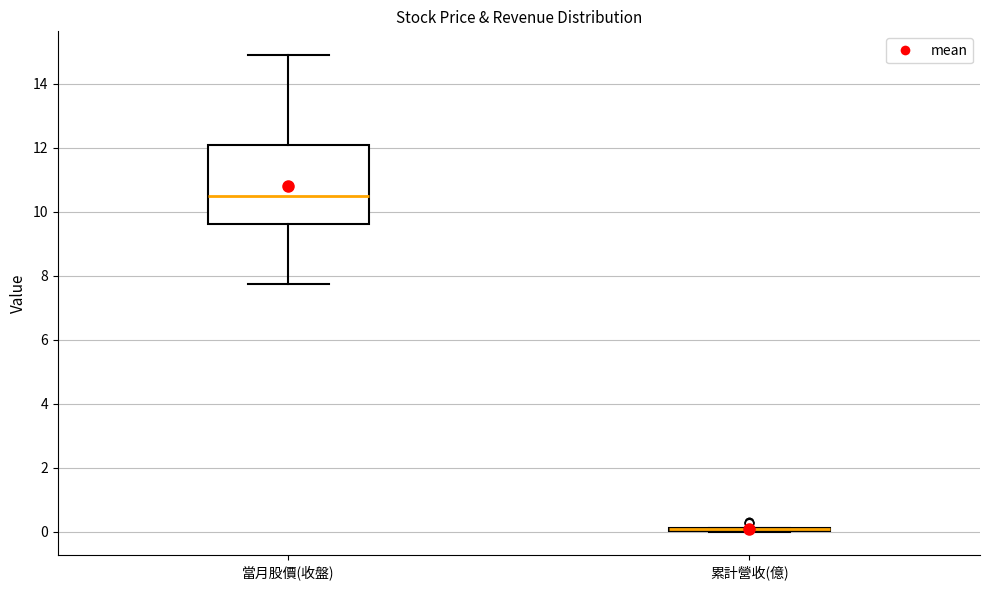

Comparing the boxes themselves (not the whiskers), which one is the tallest?

當月股價(收盤)